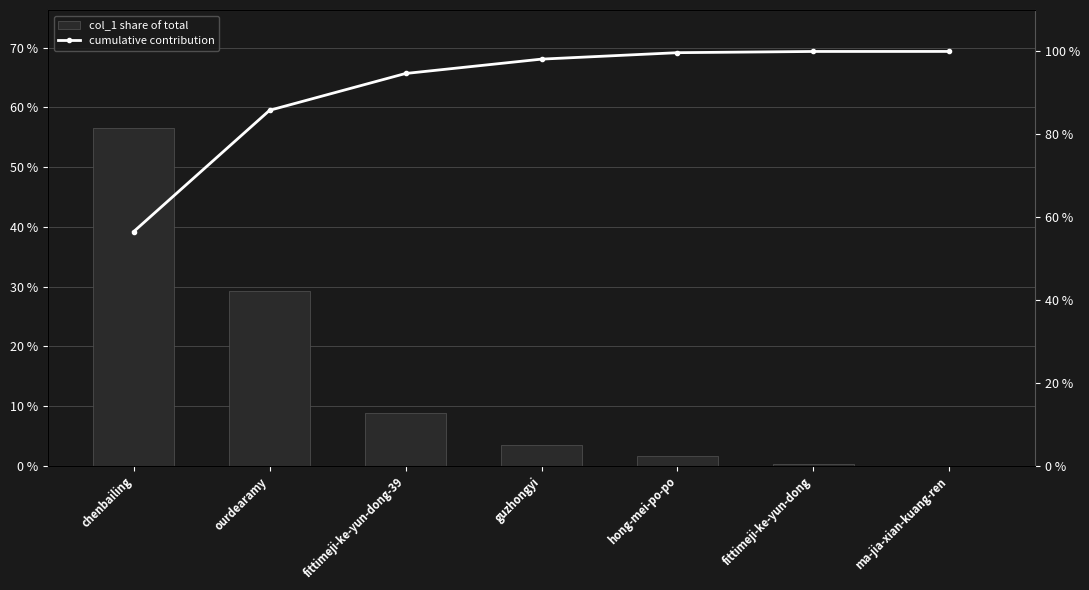

At which label is col_1 share of total closest to 28?

ourdearamy